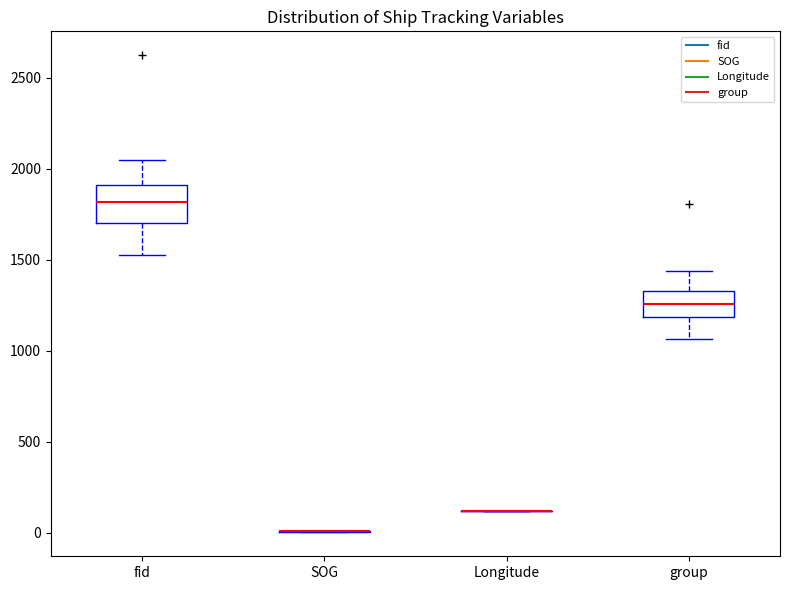

Where does the median line of the box for group sit on the y-axis? The values are not printed on the chart, so give them approximately, as read against the axis.

1250